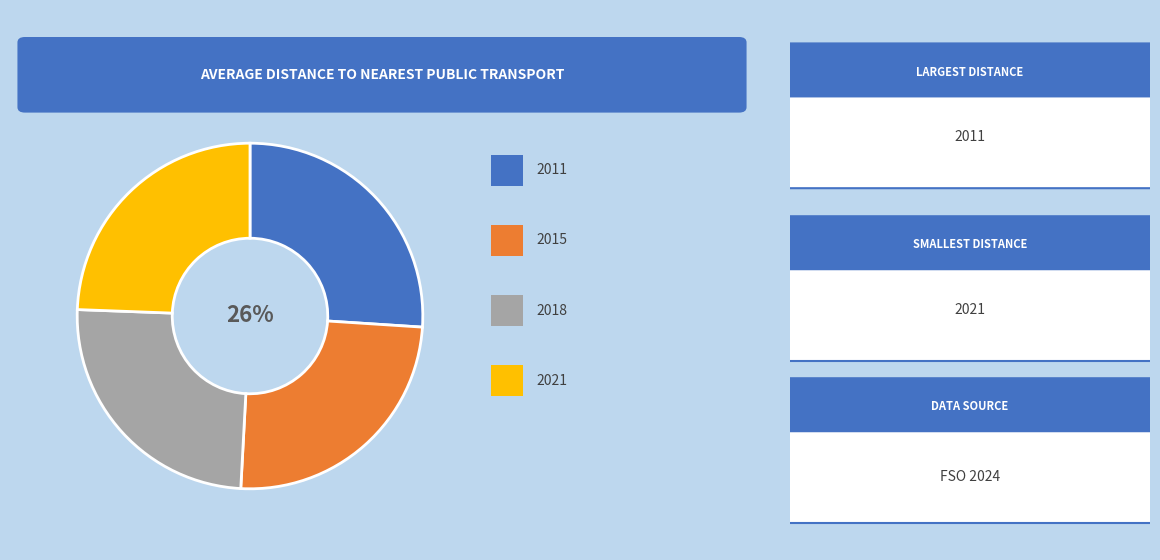

How many slices are in this pie chart?

4